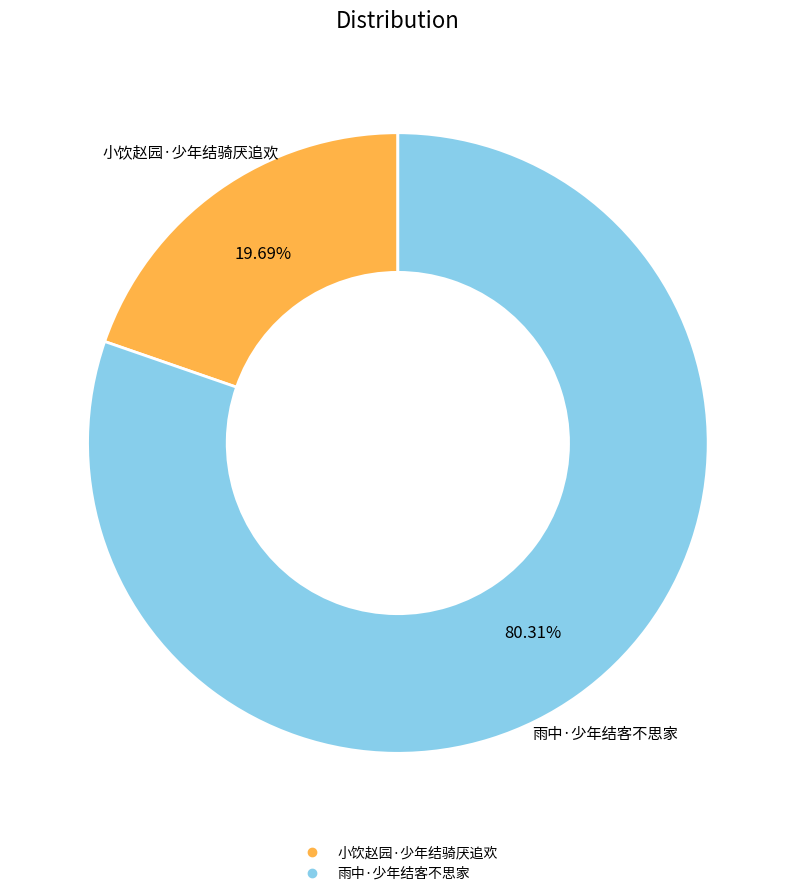

Which category accounts for the majority?

雨中·少年结客不思家